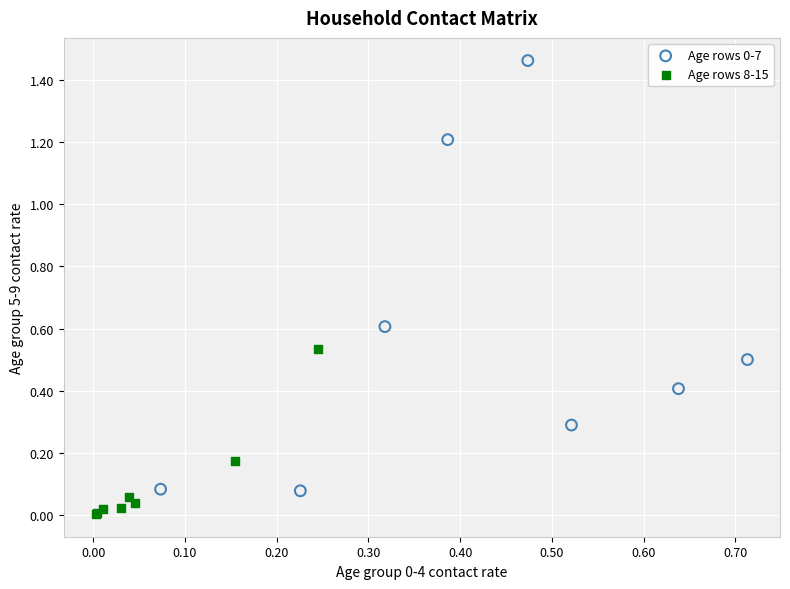

Which series contains the lowest Y value?

Age rows 8-15